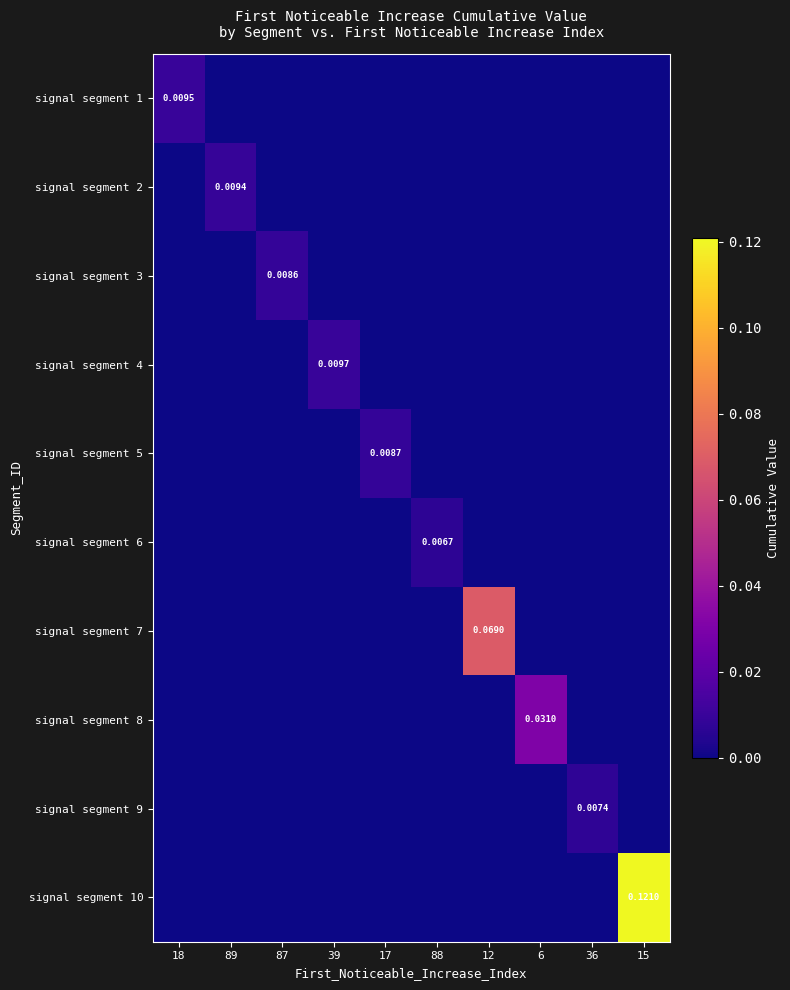

Which series has the widest spread of values?

signal segment 10